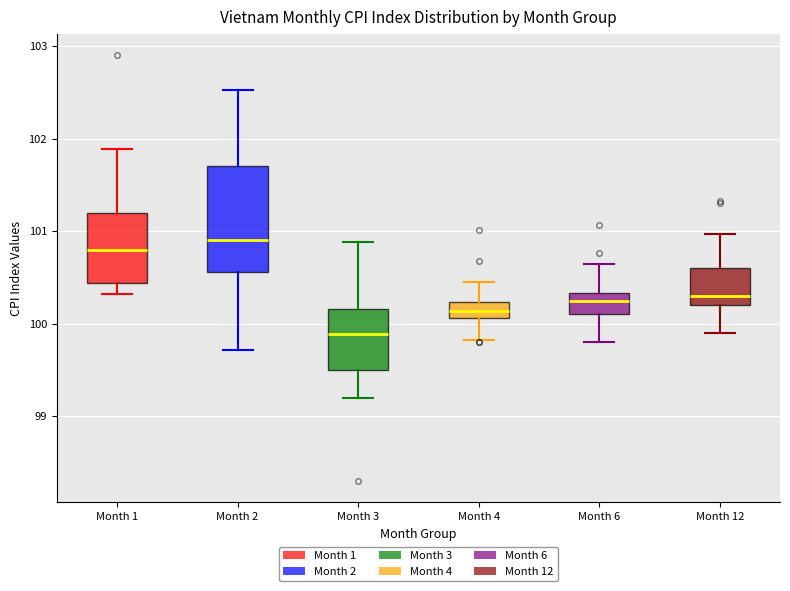

Which box is the tallest, from its lower edge to its upper edge?

Month 2